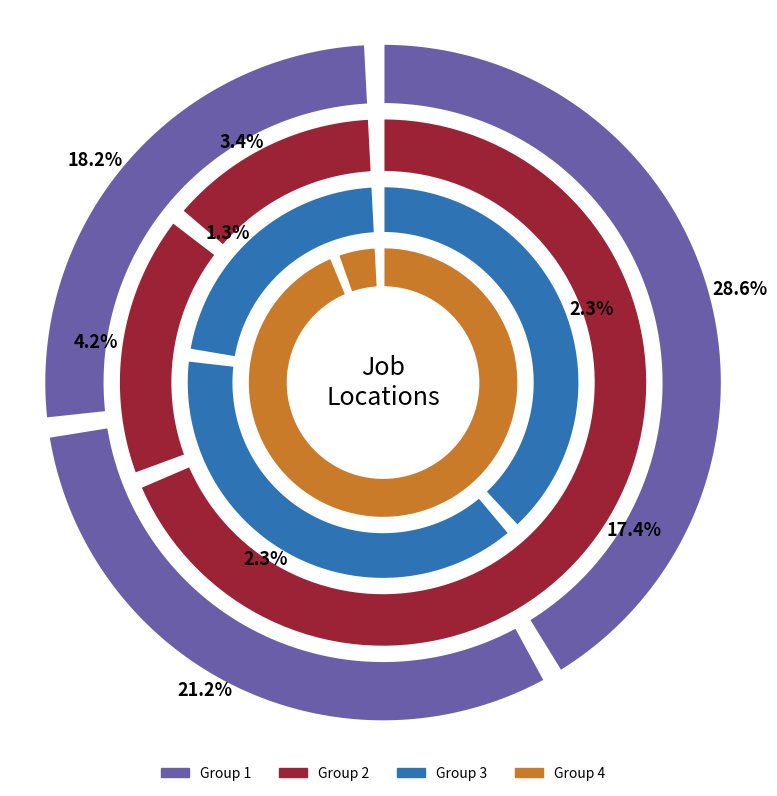

Is there a majority slice in this chart?

No